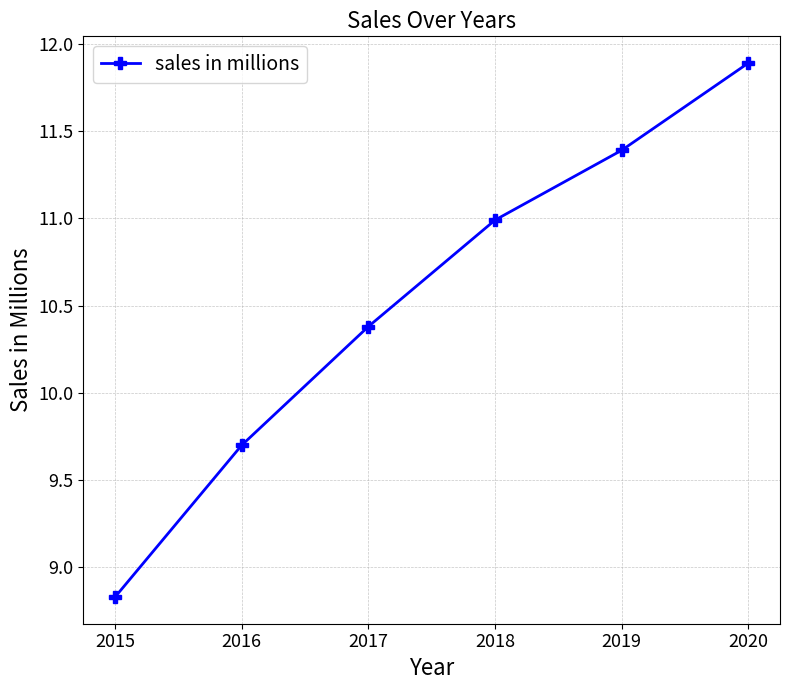

What is the change in value from 2016 to 2017?

+0.7